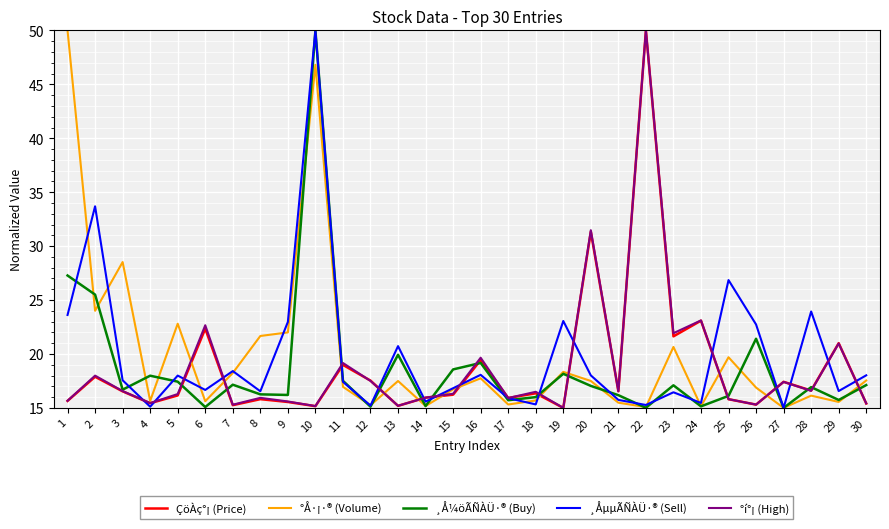

What value does the °Å·¡·® (Volume) series have at 3?

28.5